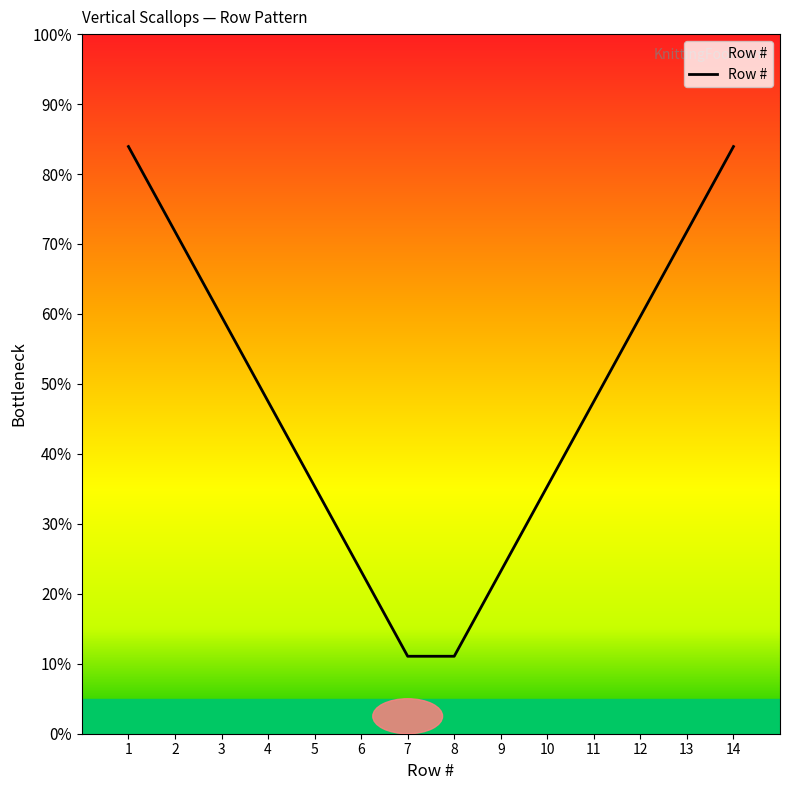

Is it true that the value at 4 is 47.5?

True